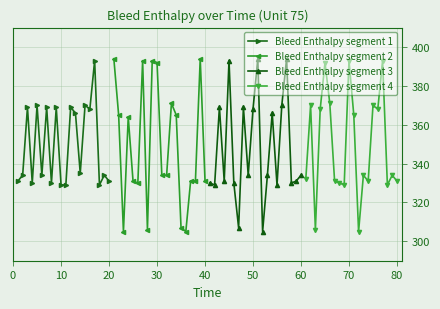

The Bleed Enthalpy segment 1 series shows 160 at 20. True or false?

False